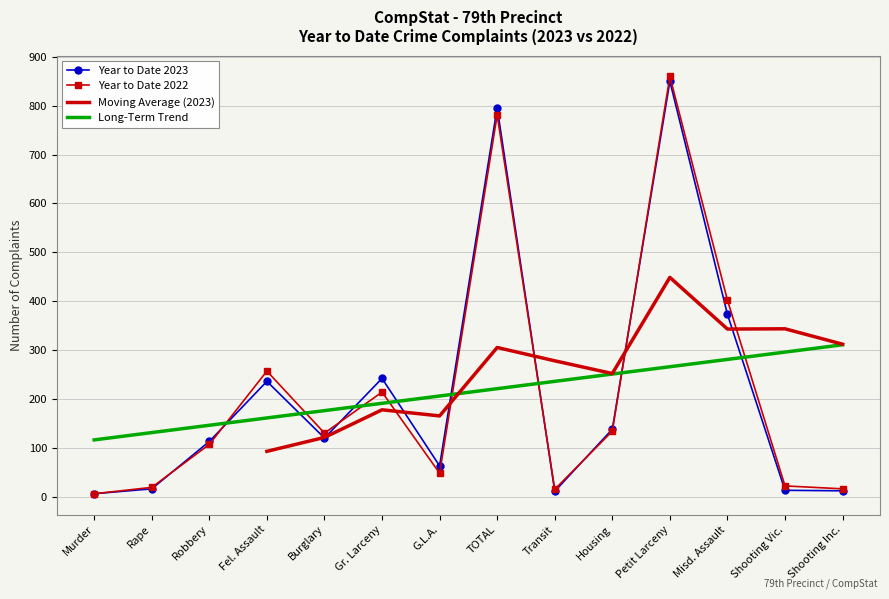

How many data points in Year to Date 2023 are less than 120?

7